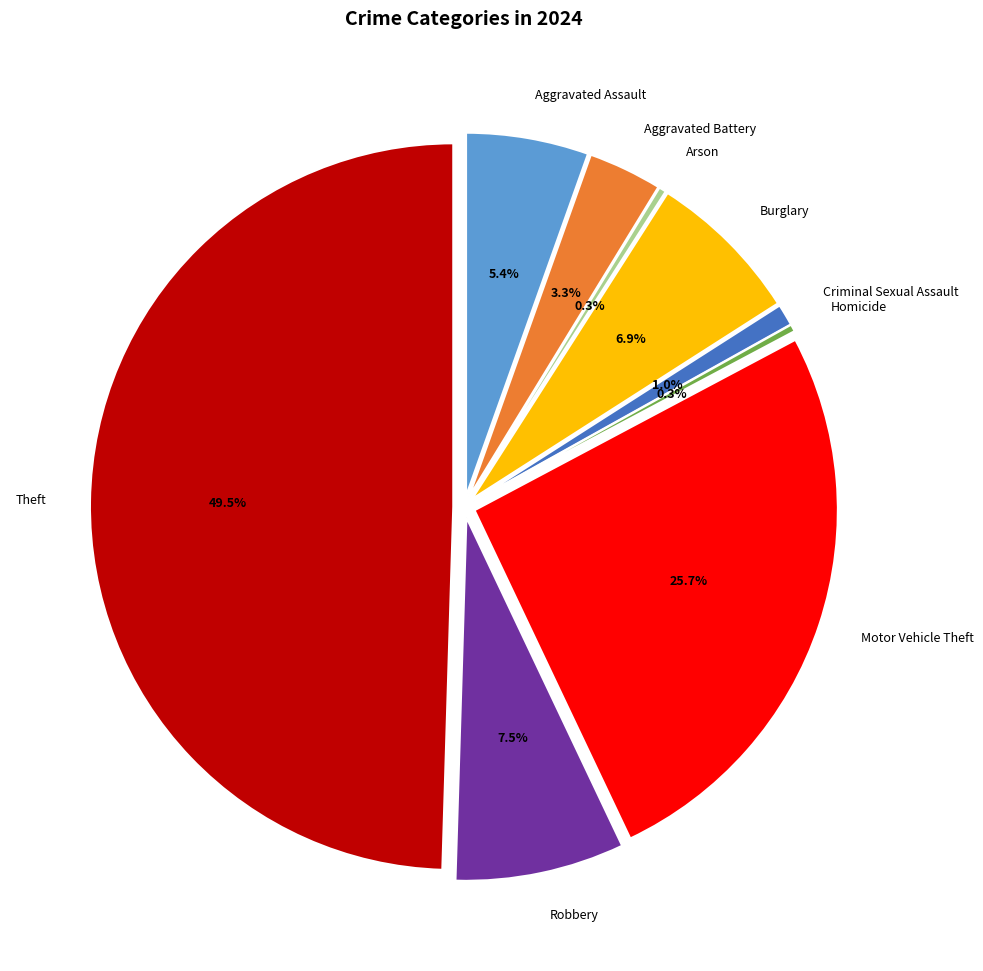

To the nearest percent, what percentage of the pie is Aggravated Assault?

5%